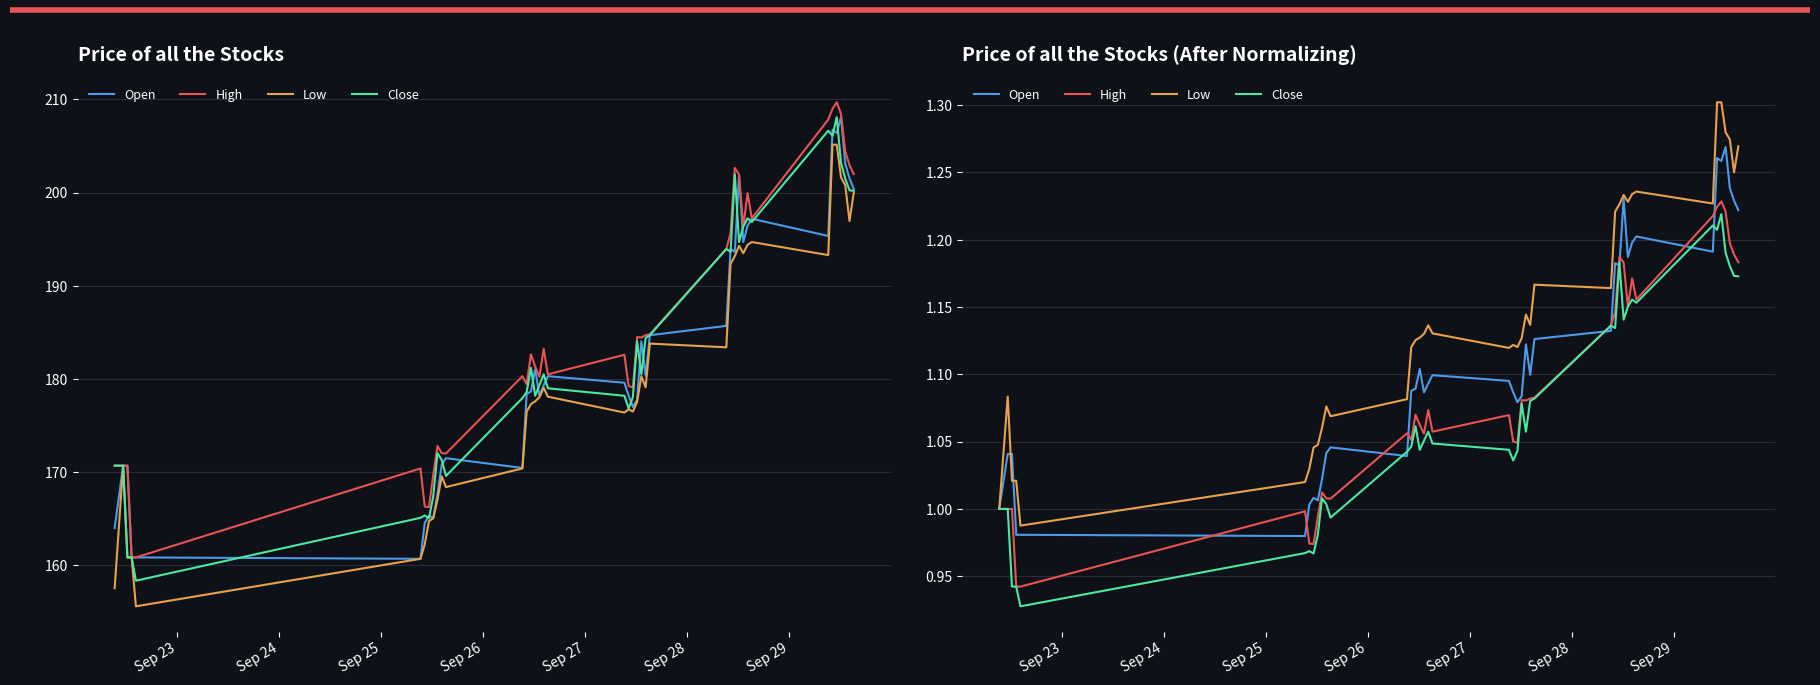

True or false: Open and Low cross at least once.

True